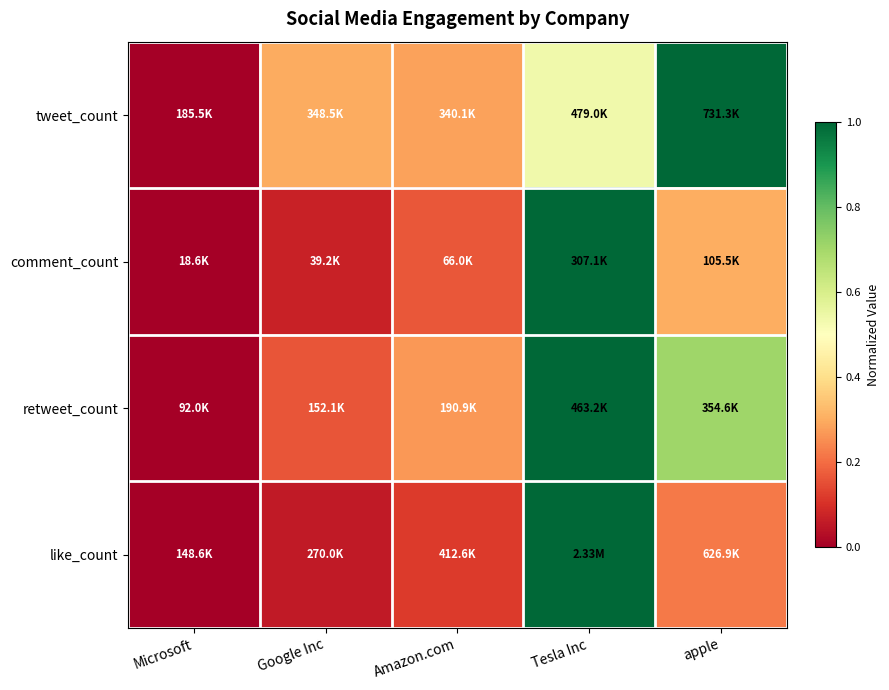

Reading left to right, extract all data points from this chart.

tweet_count: Microsoft=0.0	Google Inc=0.3	Amazon.com=0.3	Tesla Inc=0.5	apple=1.0
comment_count: Microsoft=0.0	Google Inc=0.1	Amazon.com=0.2	Tesla Inc=1.0	apple=0.3
retweet_count: Microsoft=0.0	Google Inc=0.2	Amazon.com=0.3	Tesla Inc=1.0	apple=0.7
like_count: Microsoft=0.0	Google Inc=0.1	Amazon.com=0.1	Tesla Inc=1.0	apple=0.2